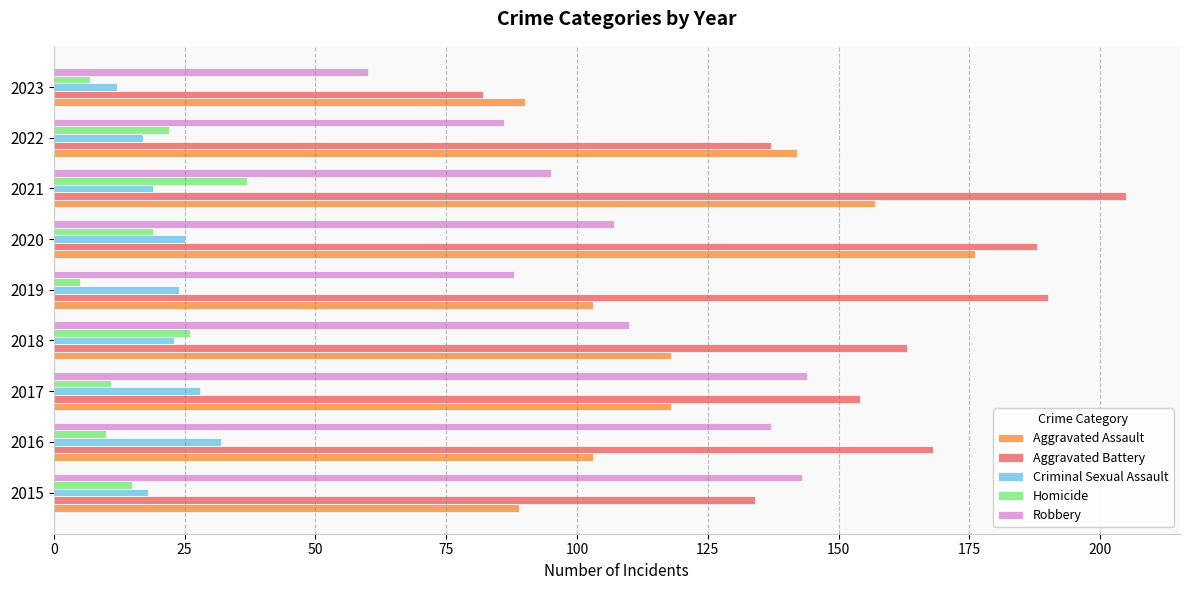

What is the total value across all series at 2016?

450